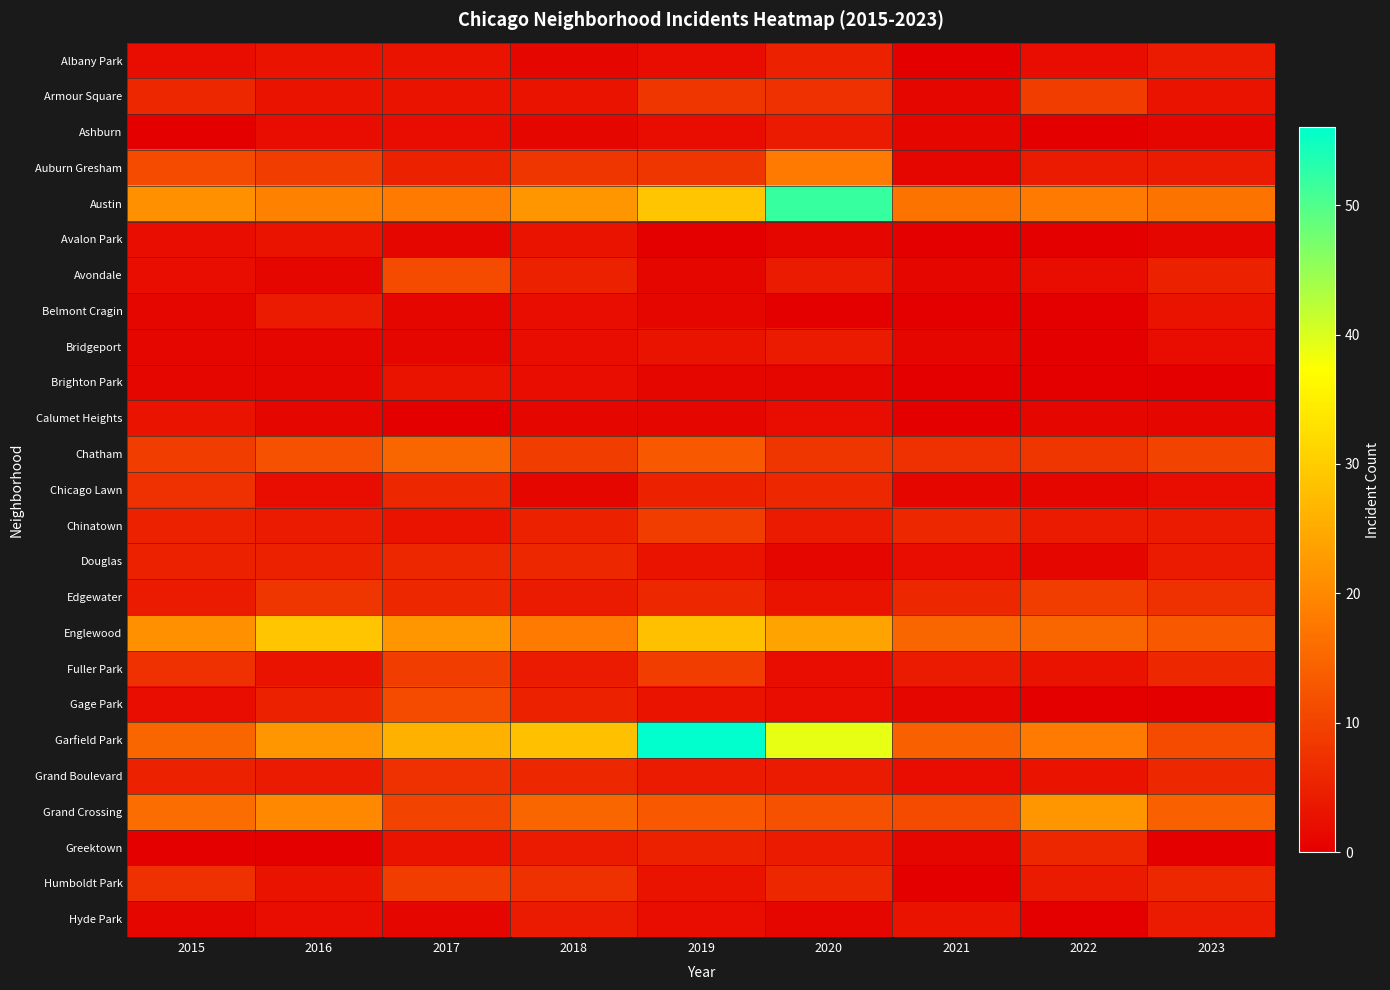

Which label corresponds to the largest value in the chart?

2019